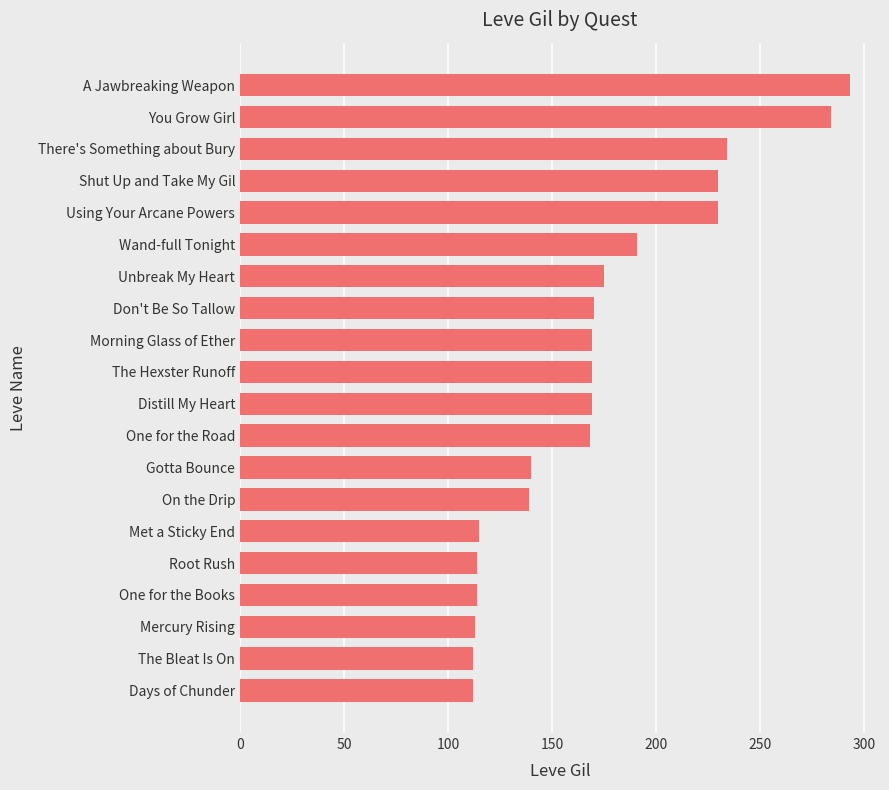

At which label is the value closest to 202?

Wand-full Tonight